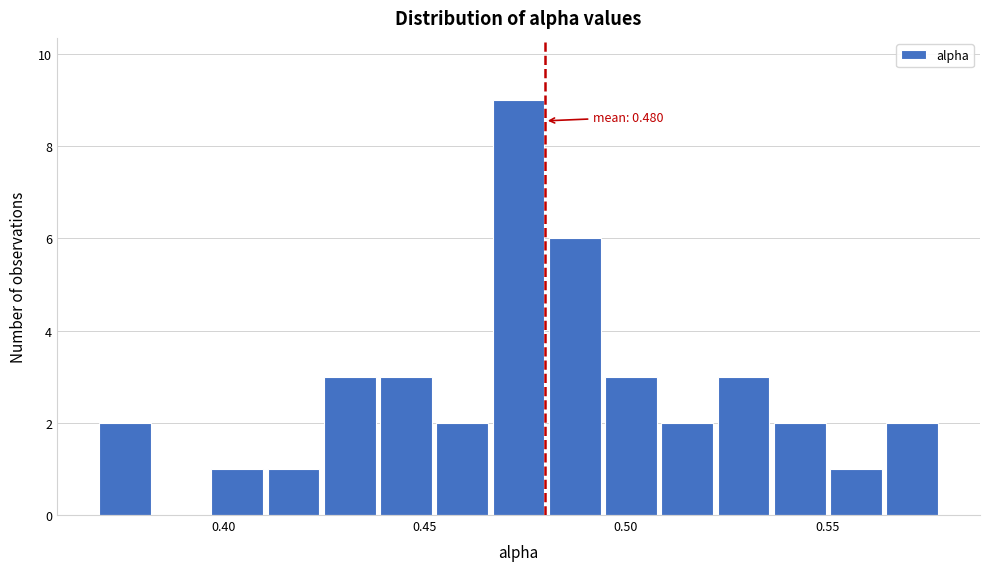

Around what value on the x-axis is the tallest bar? Give the approximate position of its centre, as read against the axis.

0.475